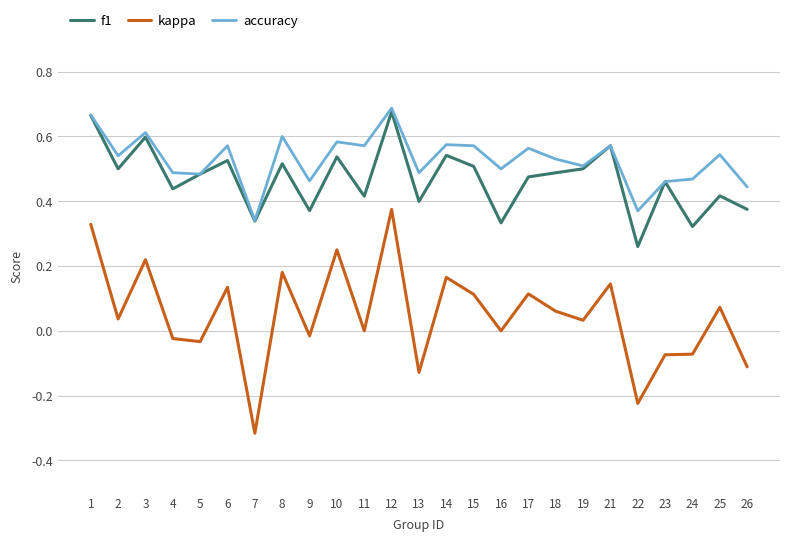

What is the sum of all f1 values?

11.7